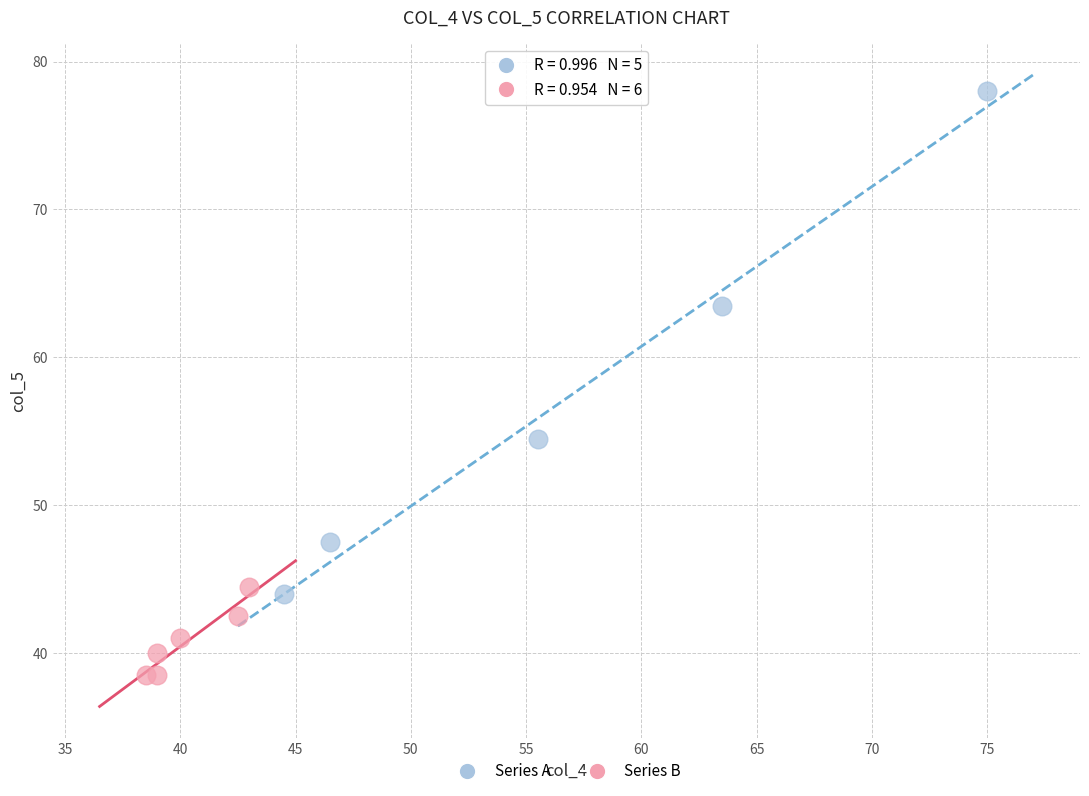

Which series contains the highest Y value?

Series A